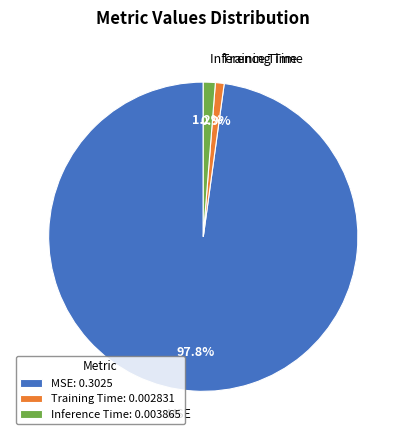

Which category has the biggest portion of the pie?

MSE